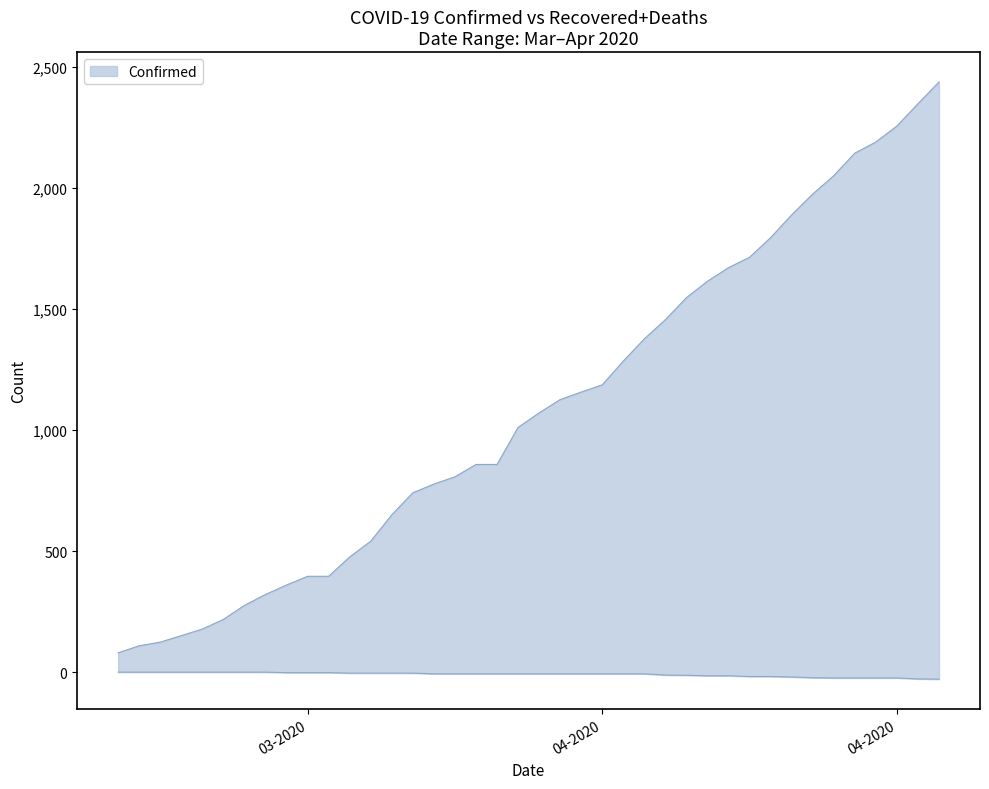

Reading left to right, what are all the values shown in this chart?

Confirmed: 80	109	124	151	178	218	276	321	360	396	396	476	541	650	741	777	807	858	858	1011	1071	1126	1157	1187	1285	1377	1456	1547	1615	1671	1714	1795	1889	1975	2051	2144	2190	2256	2348	2438
Deaths: 0	0	0	0	0	0	0	0	-2	-2	-2	-4	-4	-4	-4	-7	-7	-7	-7	-7	-7	-7	-7	-7	-7	-7	-12	-13	-15	-15	-18	-18	-20	-23	-24	-24	-24	-24	-28	-29